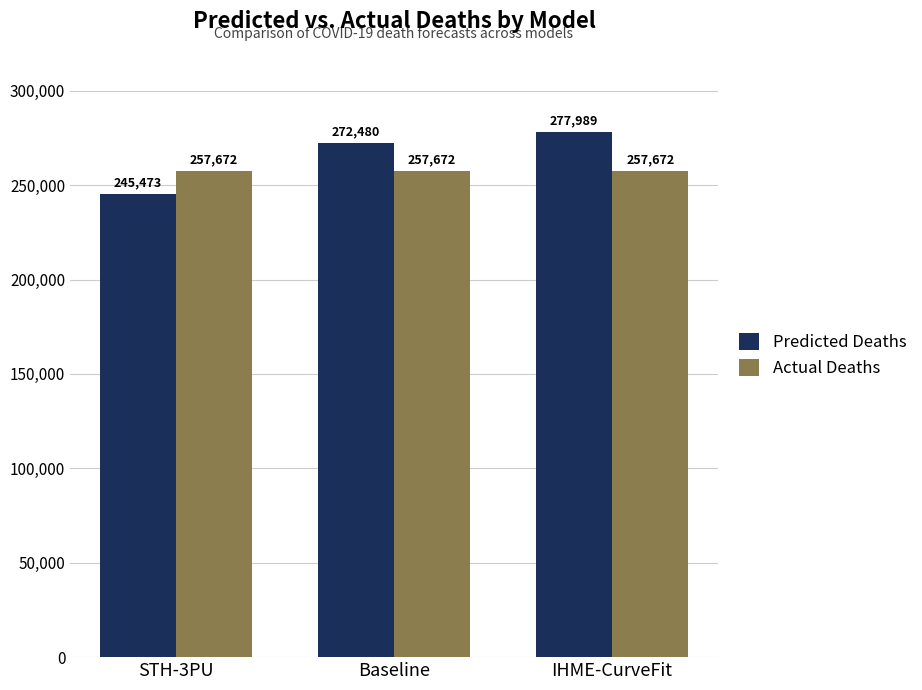

What are all the series names shown in the legend?

Predicted Deaths, Actual Deaths